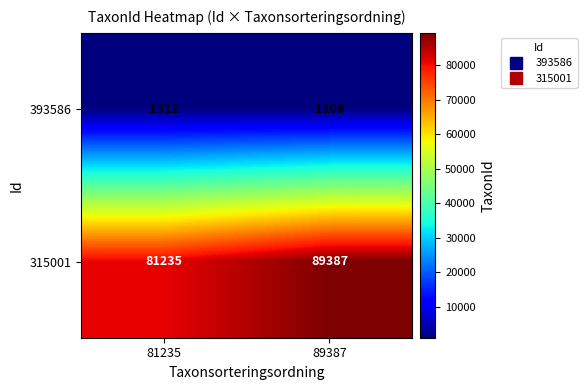

True or false: 315001 has a value of 123668 at 89387.

False